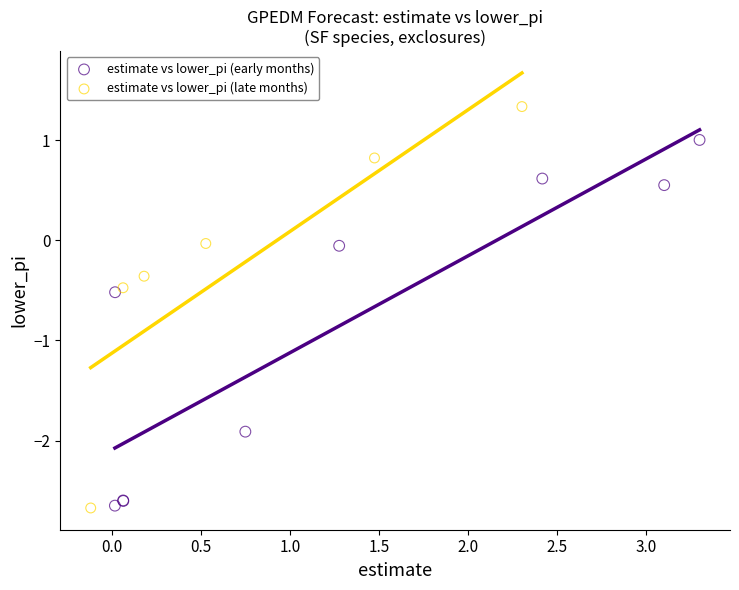

Which series has the widest spread of Y values?

estimate vs lower_pi (late months)